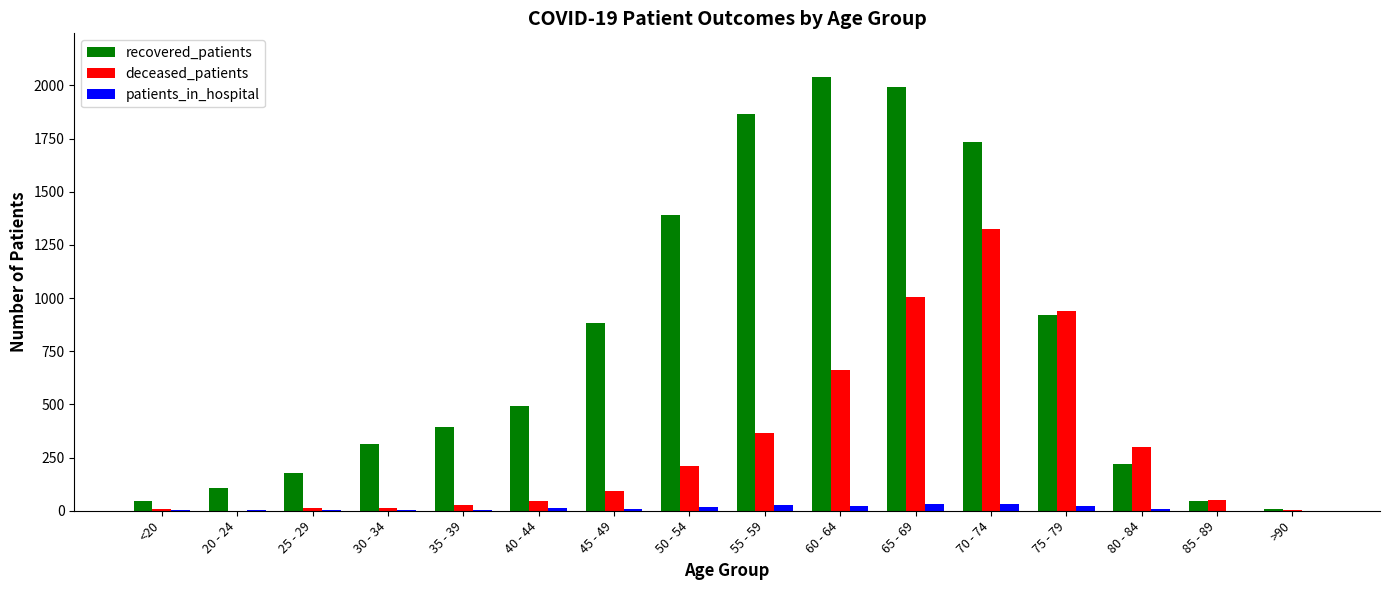

Is it true that recovered_patients equals 1992 at 65 - 69?

True